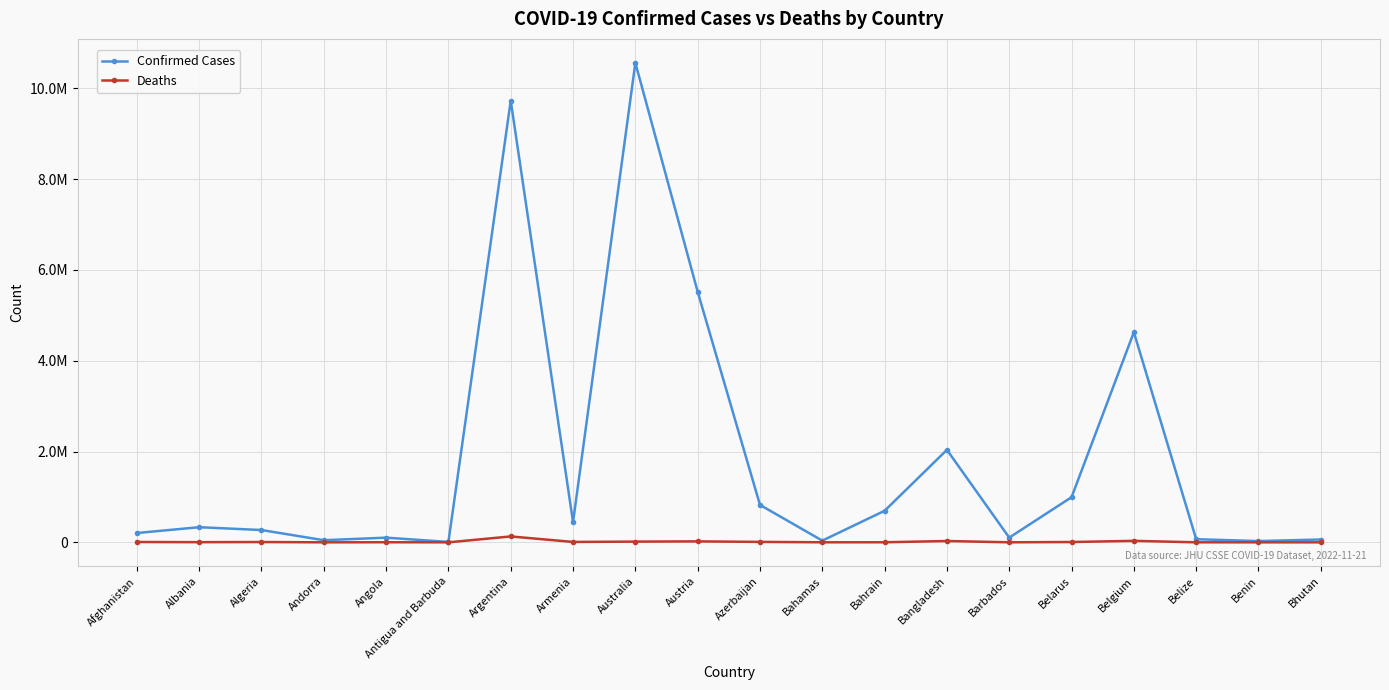

Which category has the highest value across all series?

Australia